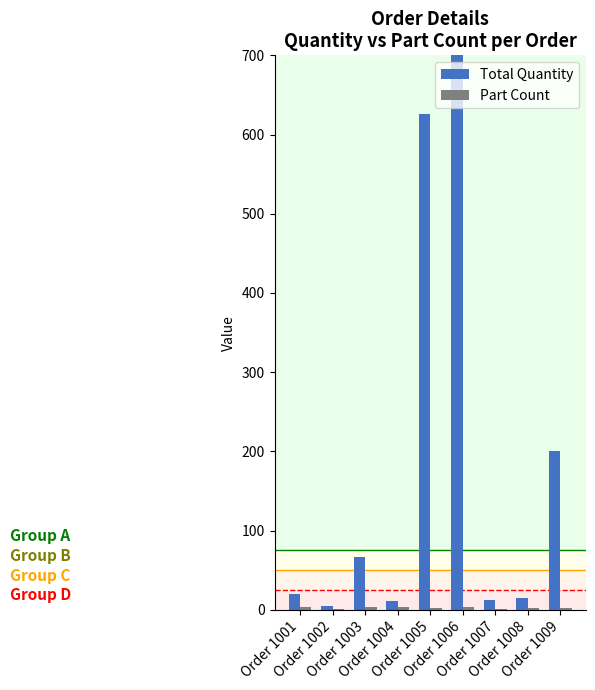

Which has a higher value, Order 1006 or Order 1009?

Order 1006